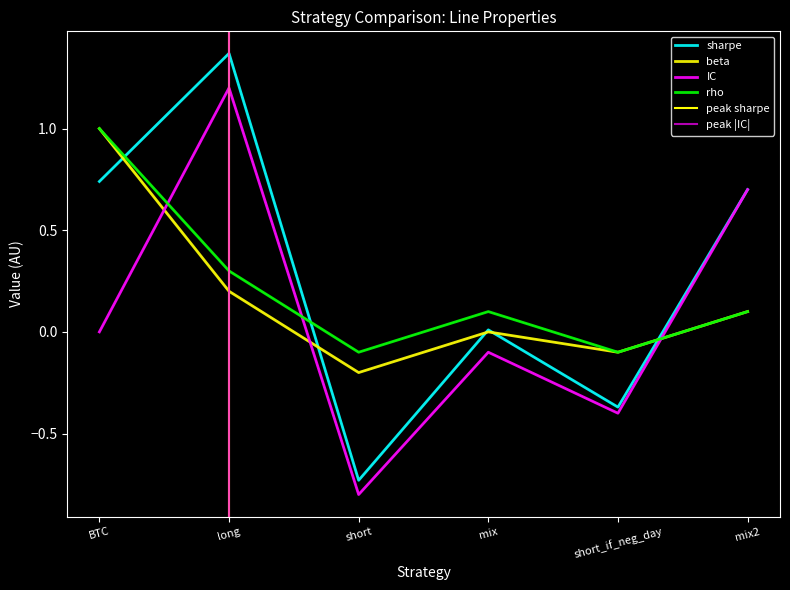

What is the total value across all series at short_if_neg_day?

-1.0